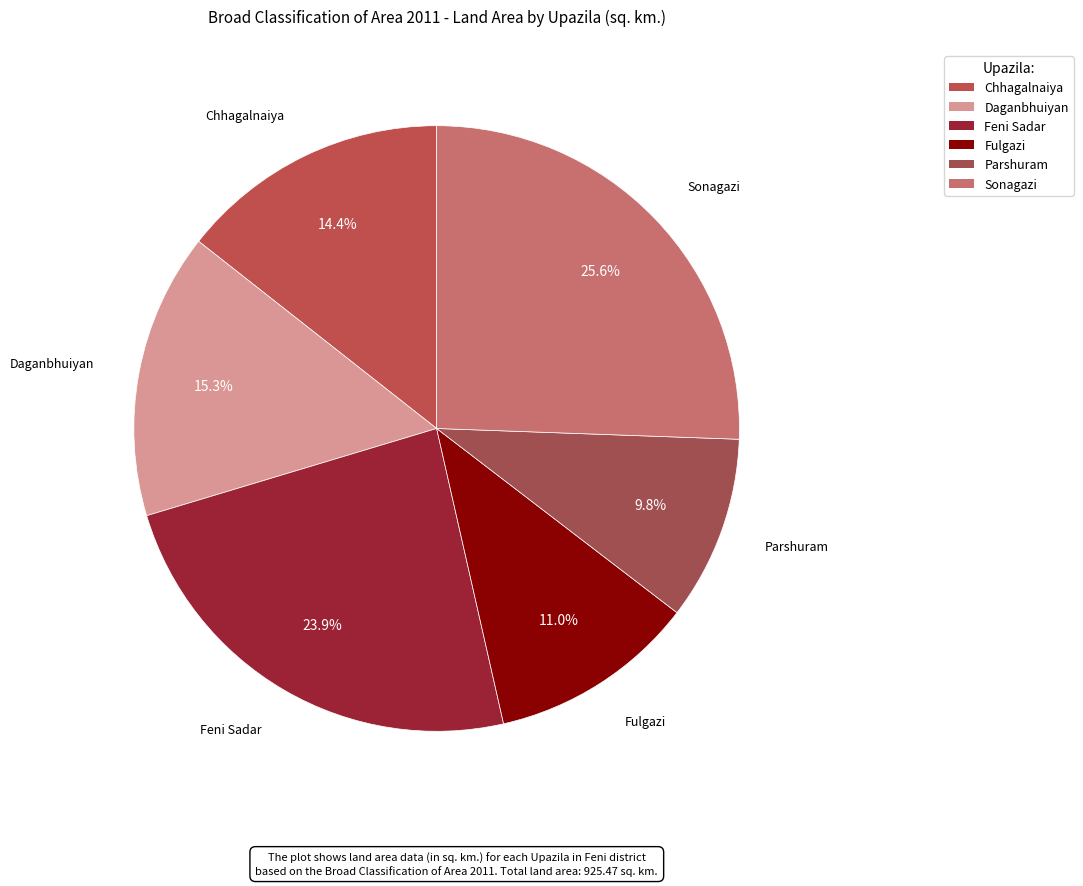

Does Daganbhuiyan account for over 50% of the chart?

No